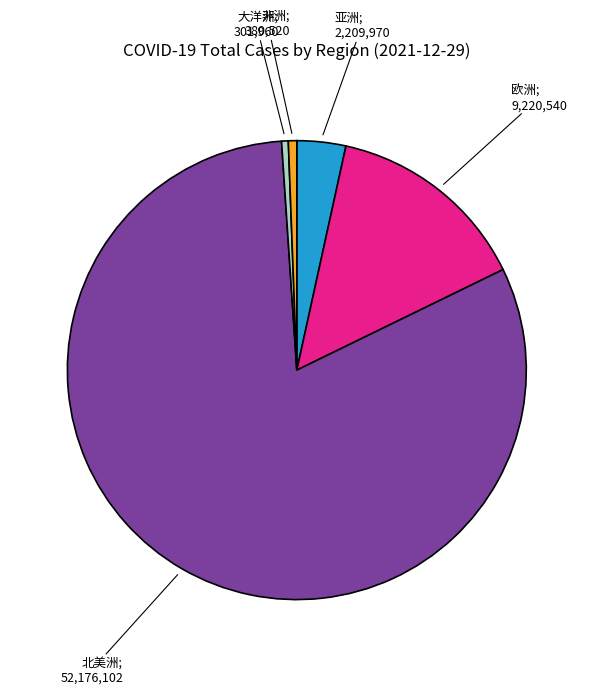

Is there any slice that represents more than half of the pie?

Yes